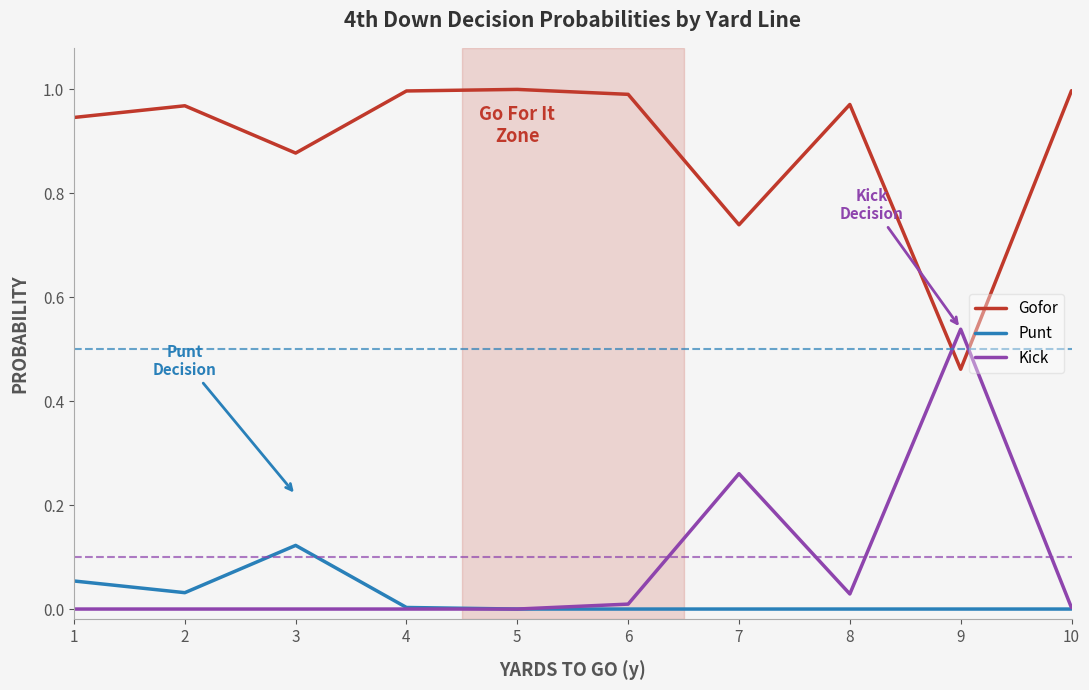

True or false: Punt and Gofor intersect in this chart.

False